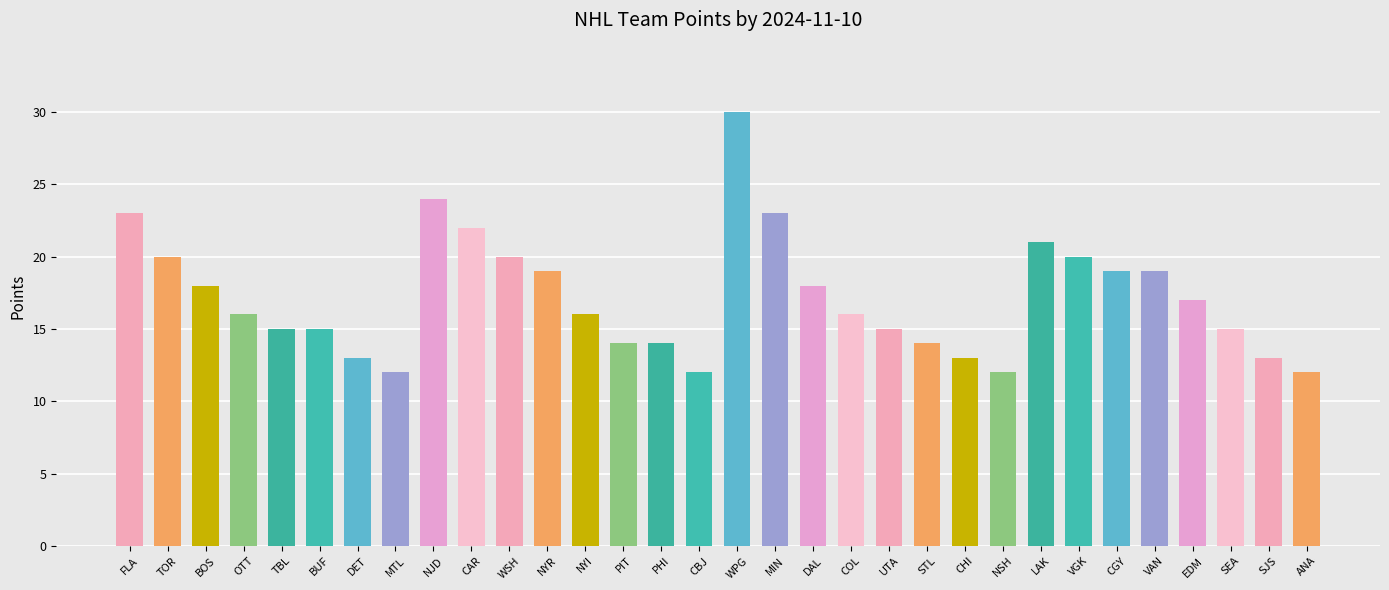

What value does the data have at NJD?

24